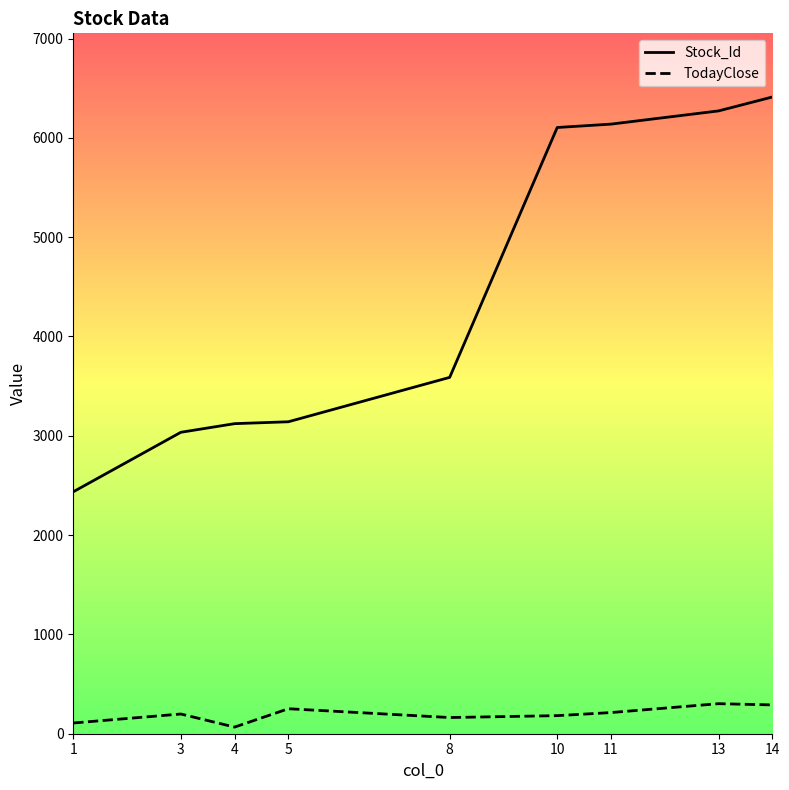

What is the greatest value displayed?

6411.0